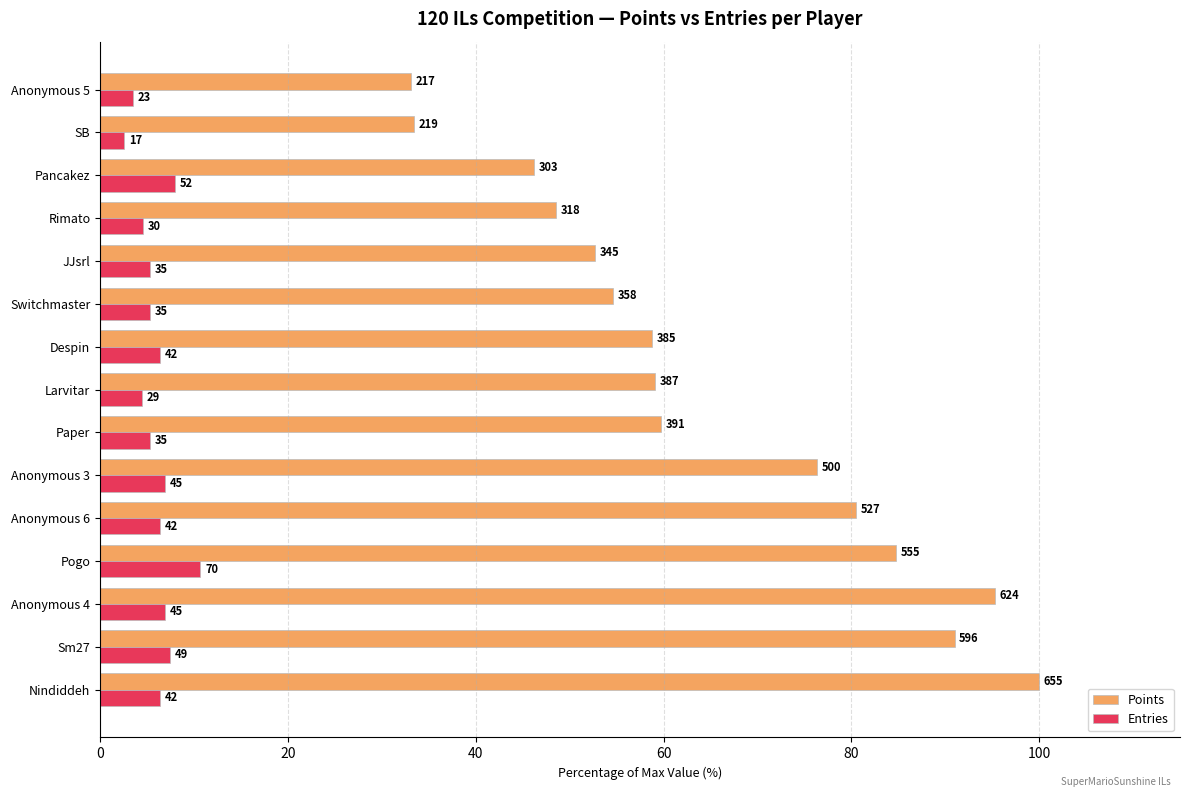

What position from the left is Anonymous 4?

3